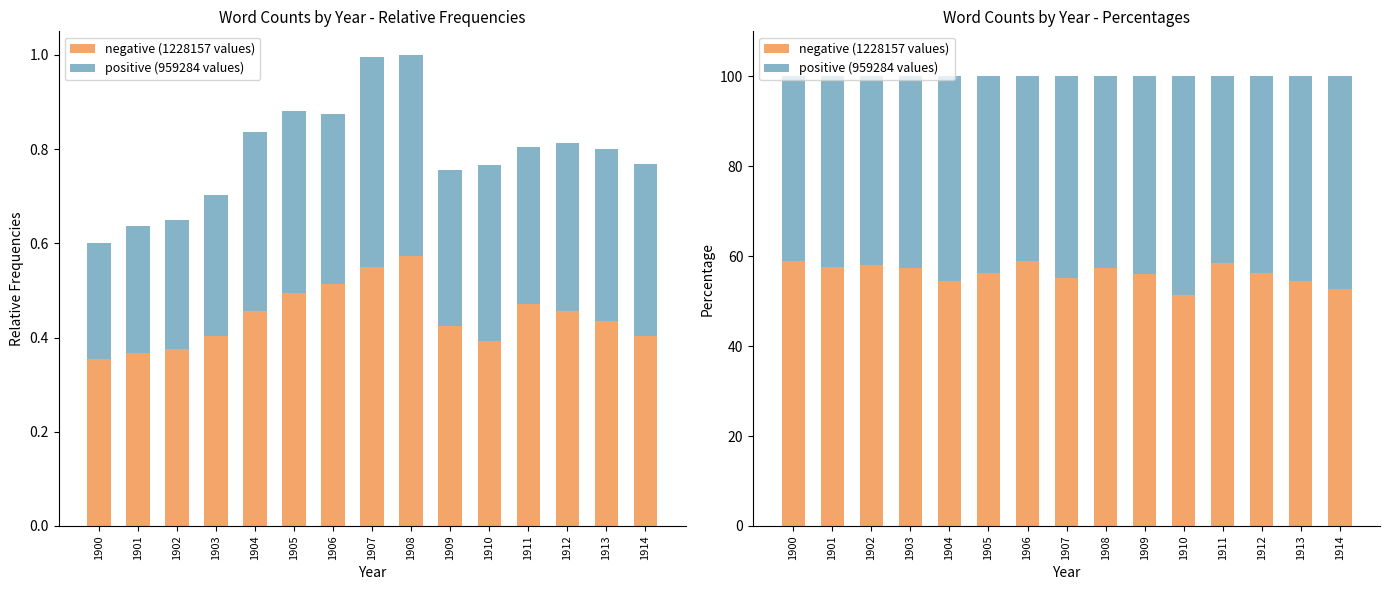

What is the highest value of the positive (959284 values) series?

48.6